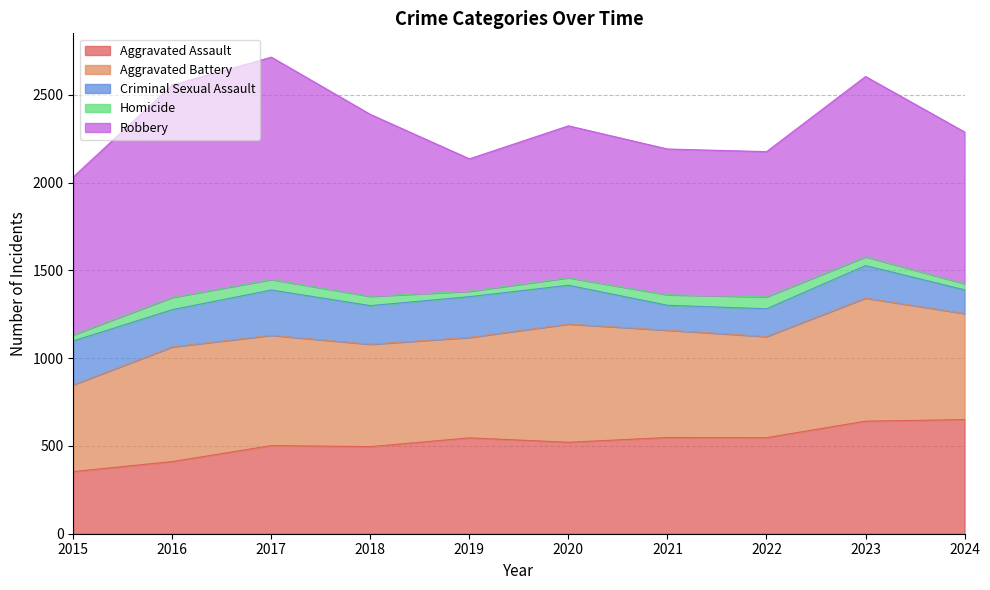

Where is Robbery nearest to the value 1010?

2023